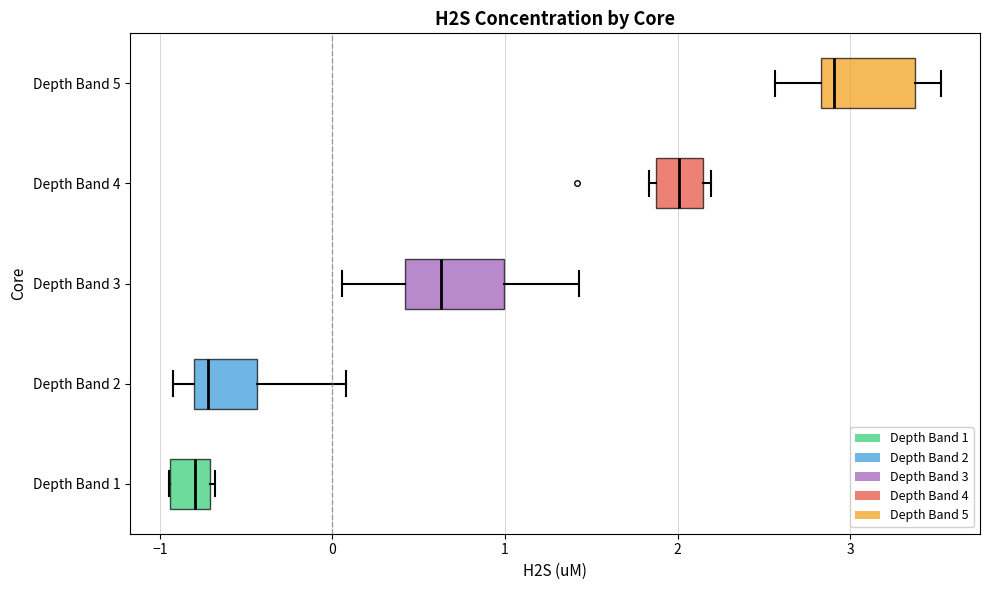

Reading bottom to top, read every box against the x-axis: the position of its median line, the range the box covers, and the ends of its whiskers. The values are not printed on the chart, so give them approximately, as read against the axis.

Depth Band 1: median -0.8, box -0.9 to -0.7, whiskers -0.9 to -0.7
Depth Band 2: median -0.7, box -0.8 to -0.4, whiskers -0.9 to 0.1
Depth Band 3: median 0.6, box 0.4 to 1.0, whiskers 0.1 to 1.4
Depth Band 4: median 2.0, box 1.9 to 2.1, whiskers 1.8 to 2.2
Depth Band 5: median 2.9, box 2.8 to 3.4, whiskers 2.6 to 3.5